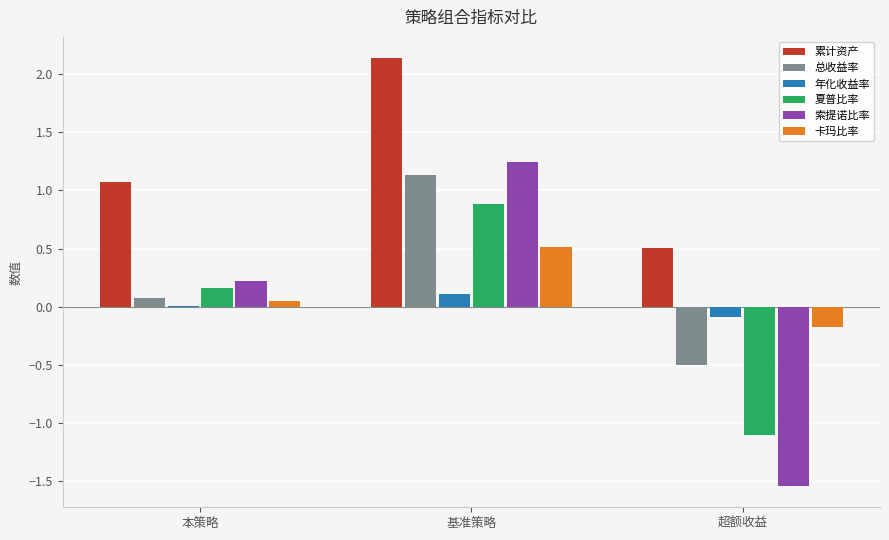

Where does the 累计资产 series first go above 1?

本策略